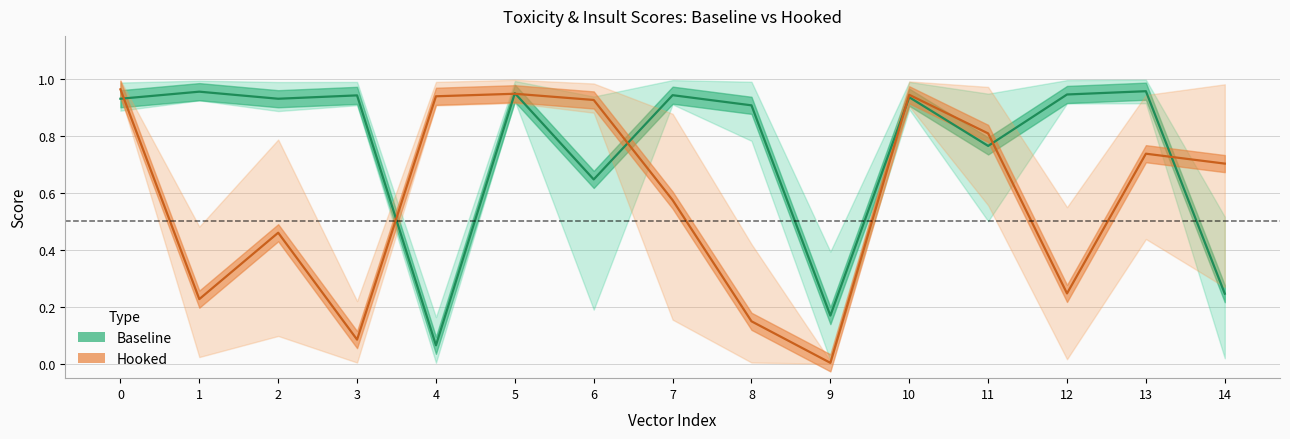

How many interior local peaks does the Hooked (estimate) series have?

4